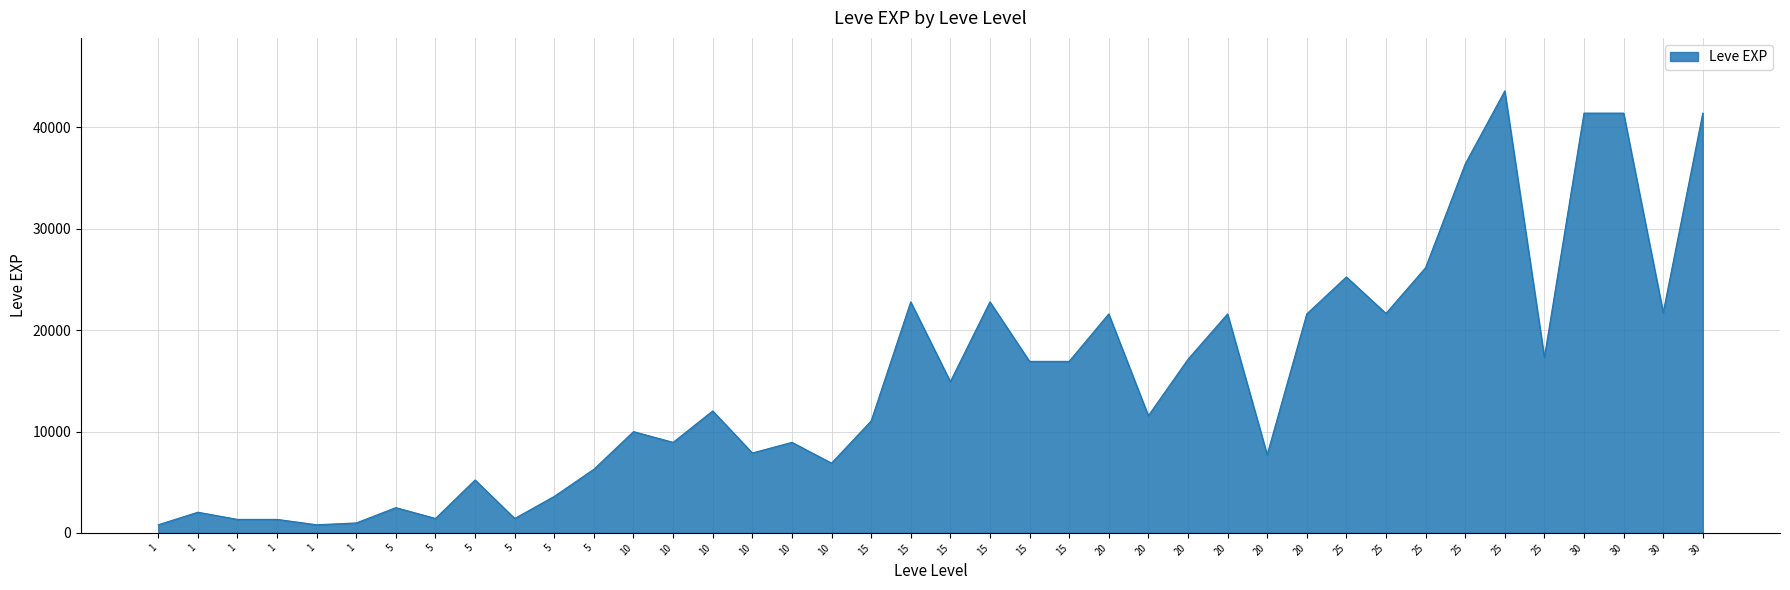

Rank the categories by value from lowest to highest.

1, 1, 1, 1, 1, 5, 5, 1, 5, 5, 5, 5, 10, 20, 10, 10, 10, 10, 15, 20, 10, 15, 15, 15, 20, 25, 20, 20, 20, 25, 30, 15, 15, 25, 25, 25, 30, 30, 30, 25